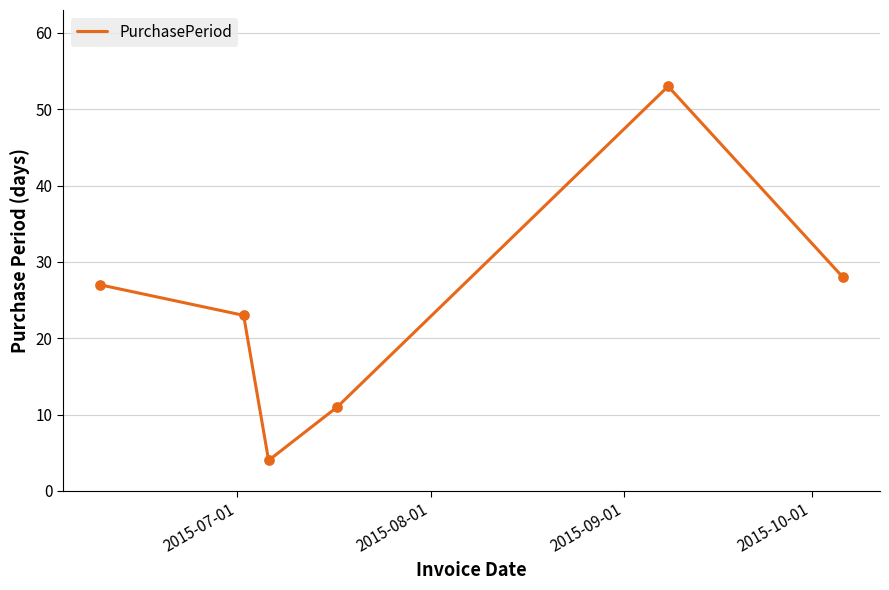

What is the maximum value shown in the chart?

53